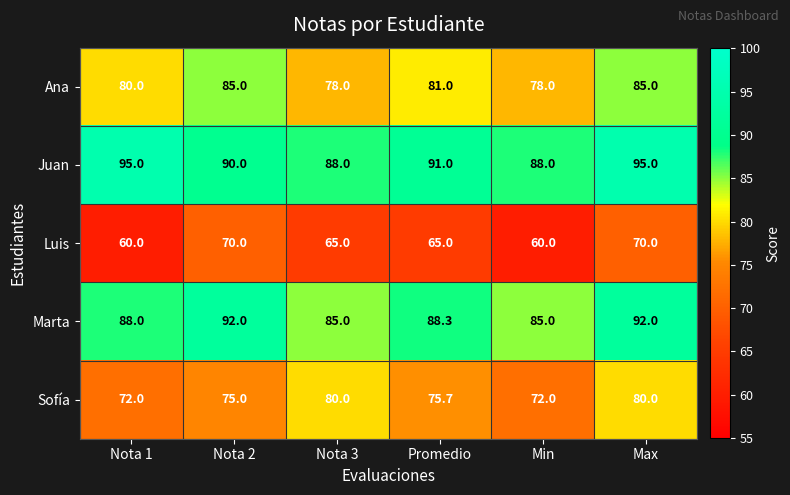

What is the greatest value displayed?

95.0